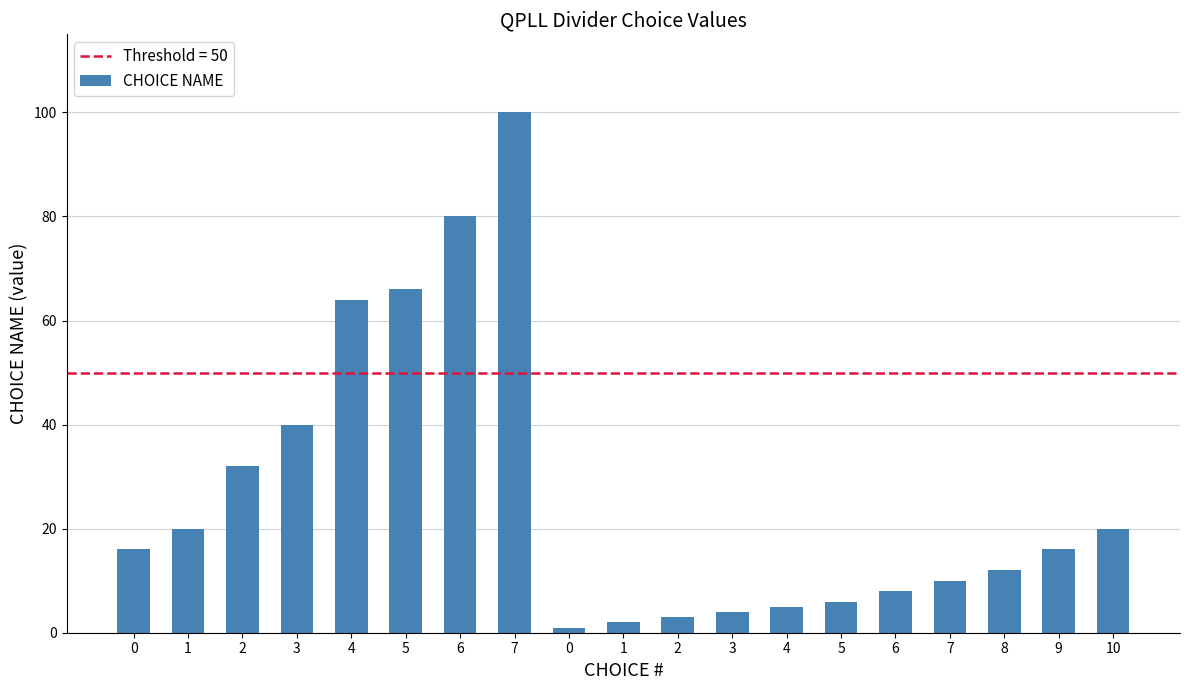

What is the greatest value displayed?

100